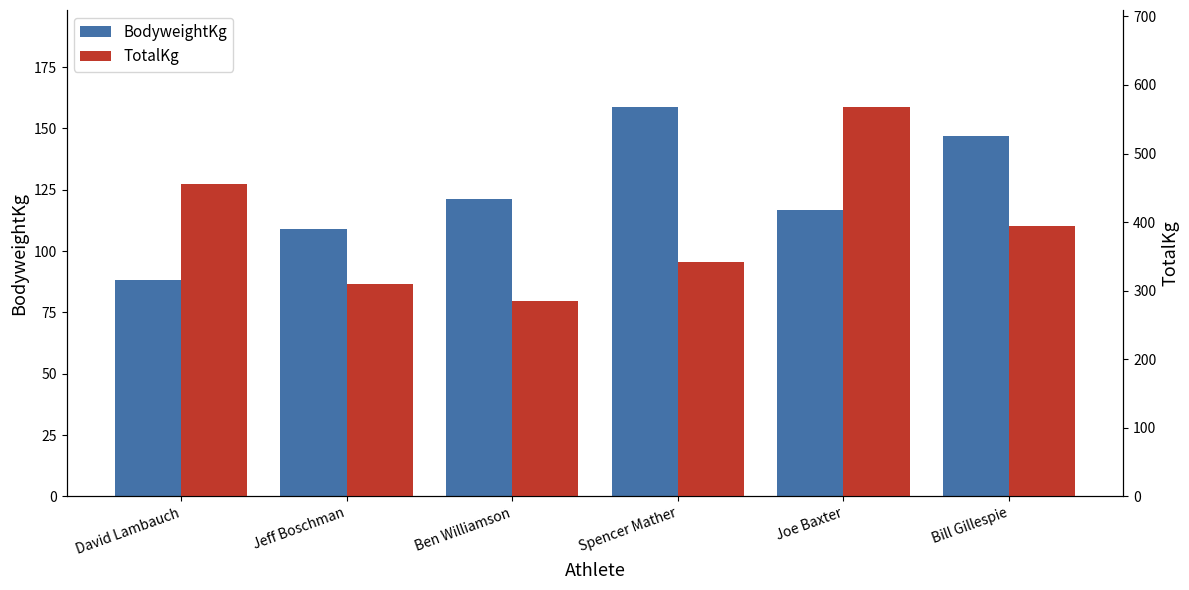

At which label does TotalKg first exceed 395?

David Lambauch